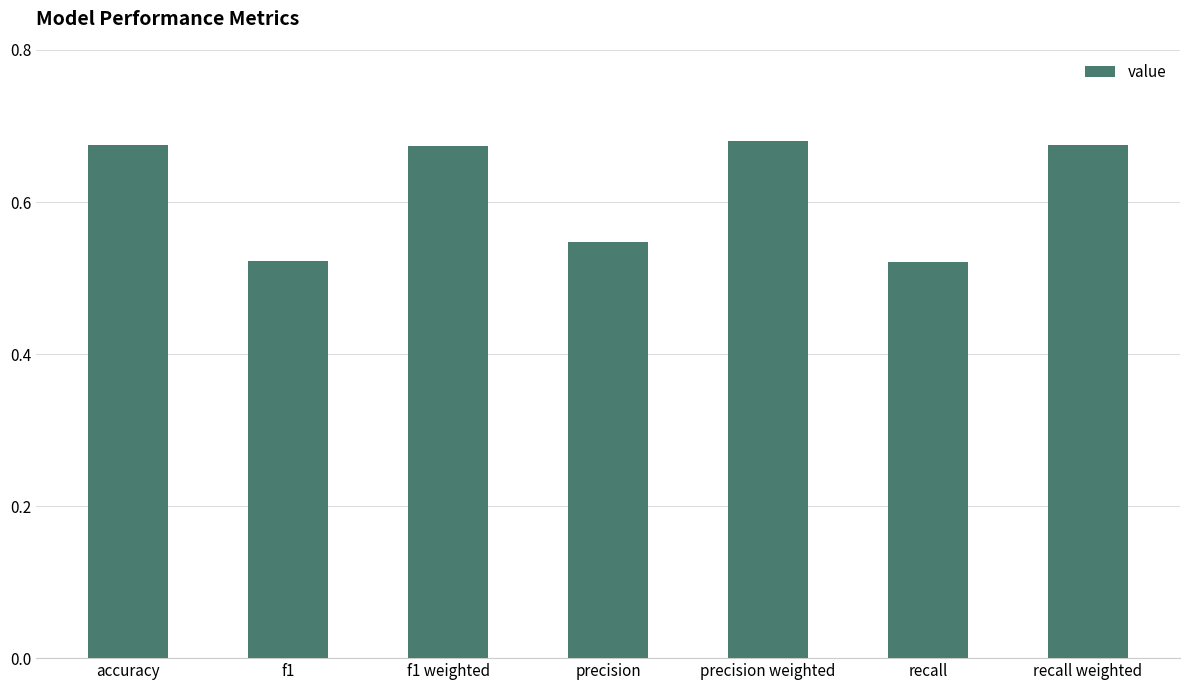

Which has a higher value, f1 weighted or recall?

f1 weighted